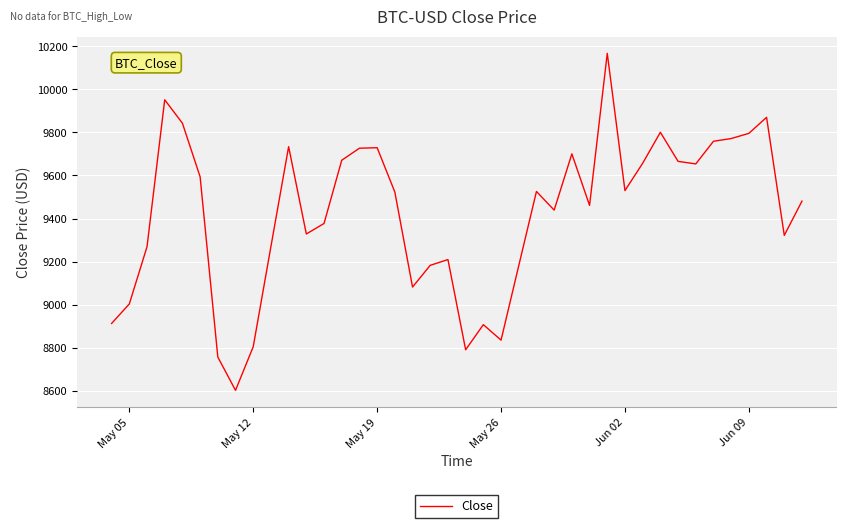

What is the maximum value shown in the chart?

10167.3